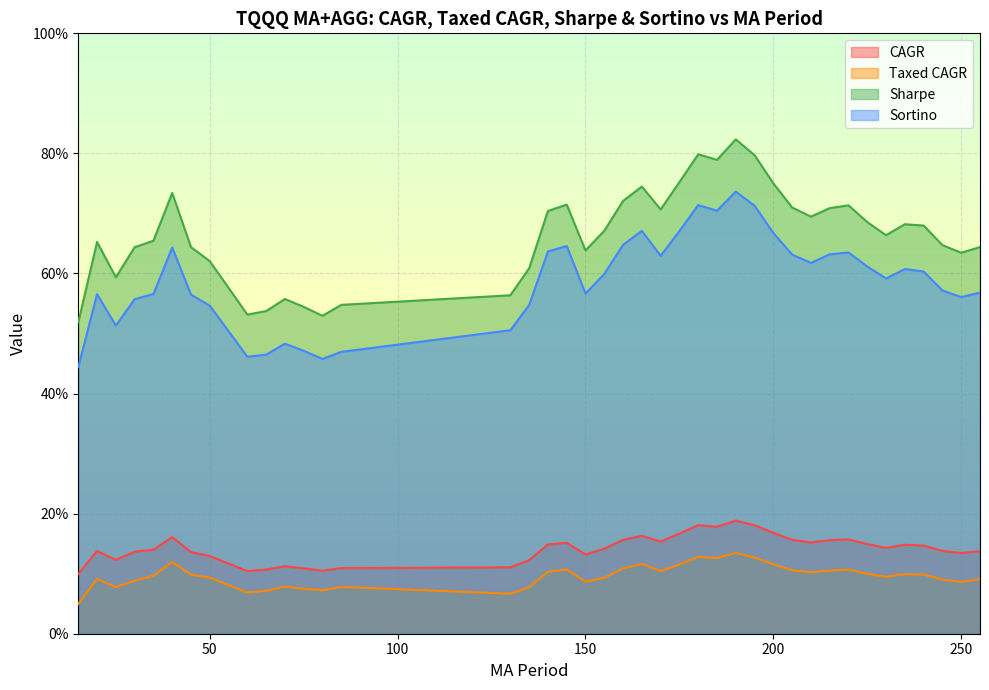

What is the average value of the Sortino series?

0.6